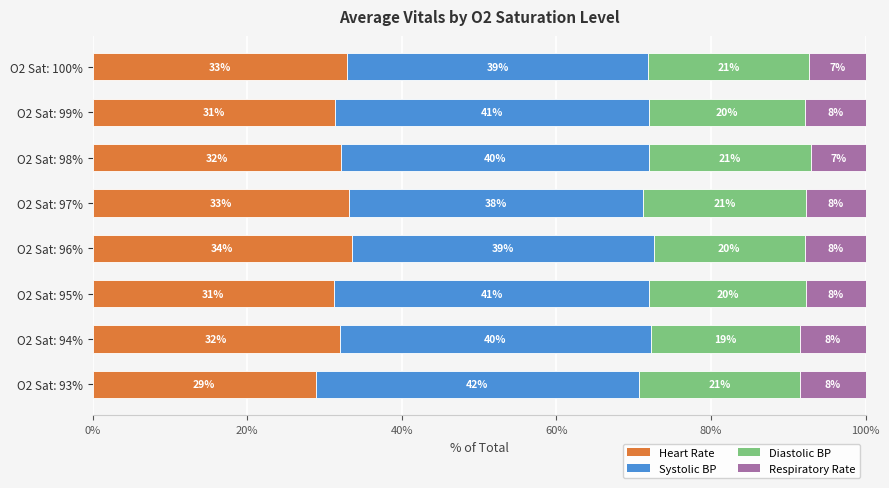

What is the average value of the Heart Rate series?

31.9